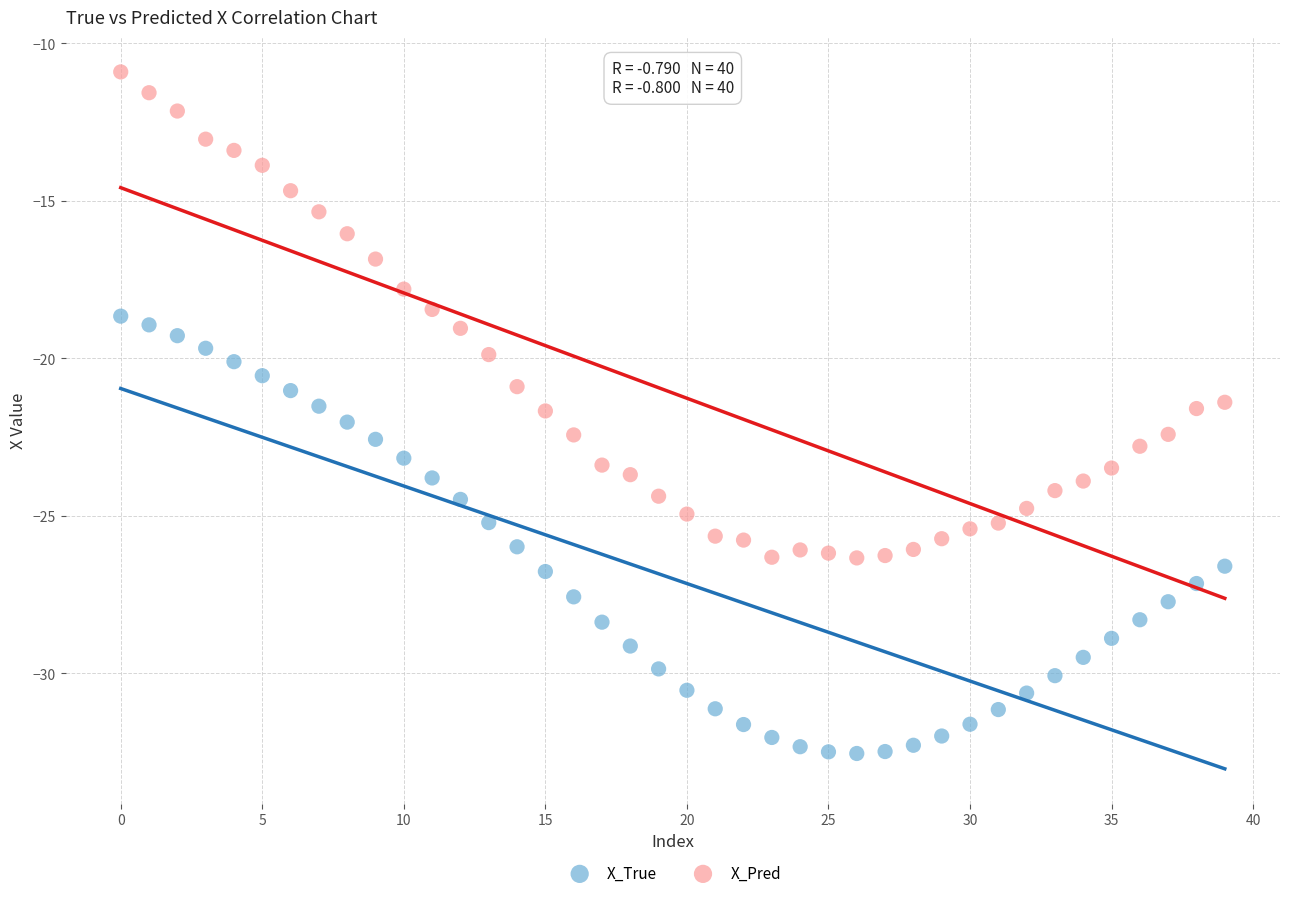

Which series has the widest spread of Y values?

X_Pred